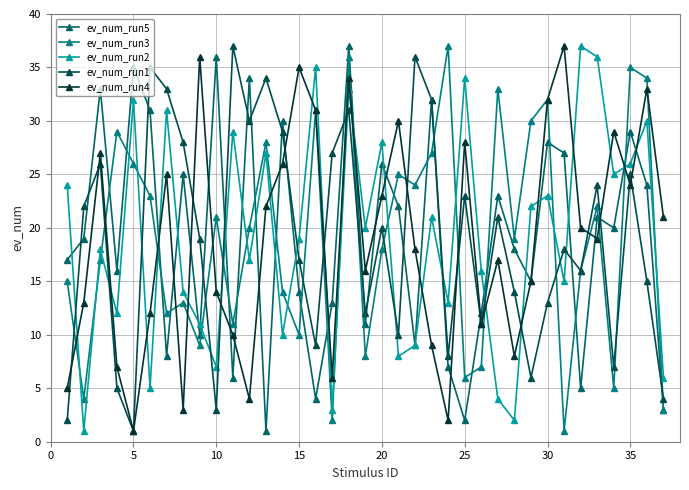

Which series has the largest total across all categories?

ev_num_run5